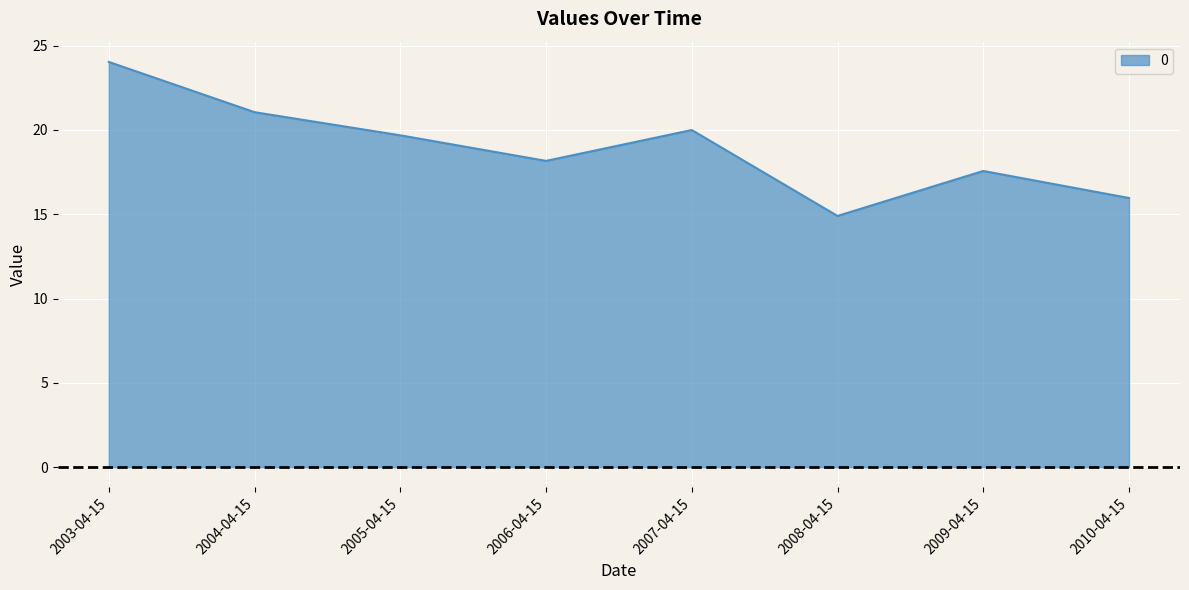

The chart shows a value of 8.7 at 2008-04-15. True or false?

False